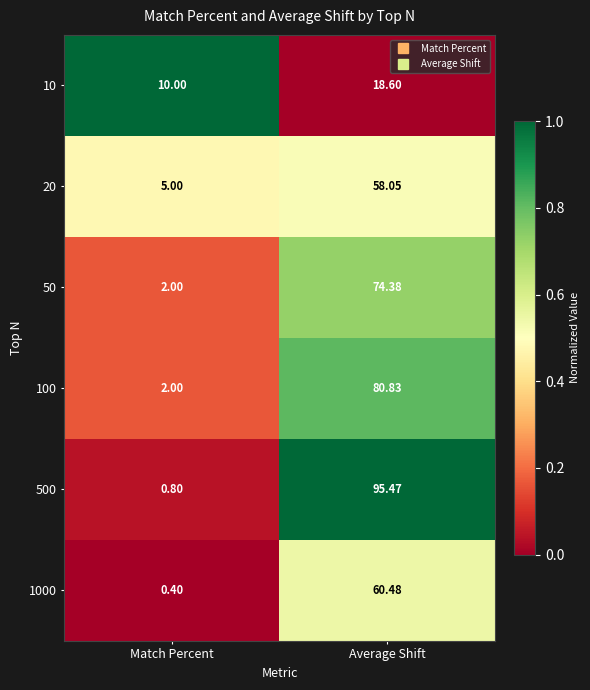

Which series has the largest total across all categories?

500